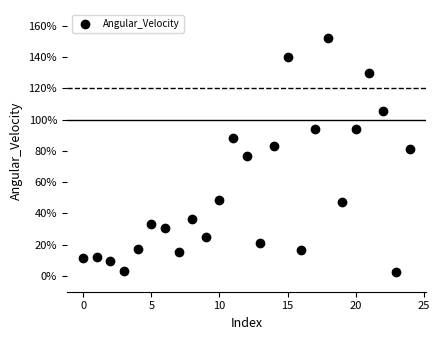

What is the range of Y values (max minus min)?

149.8